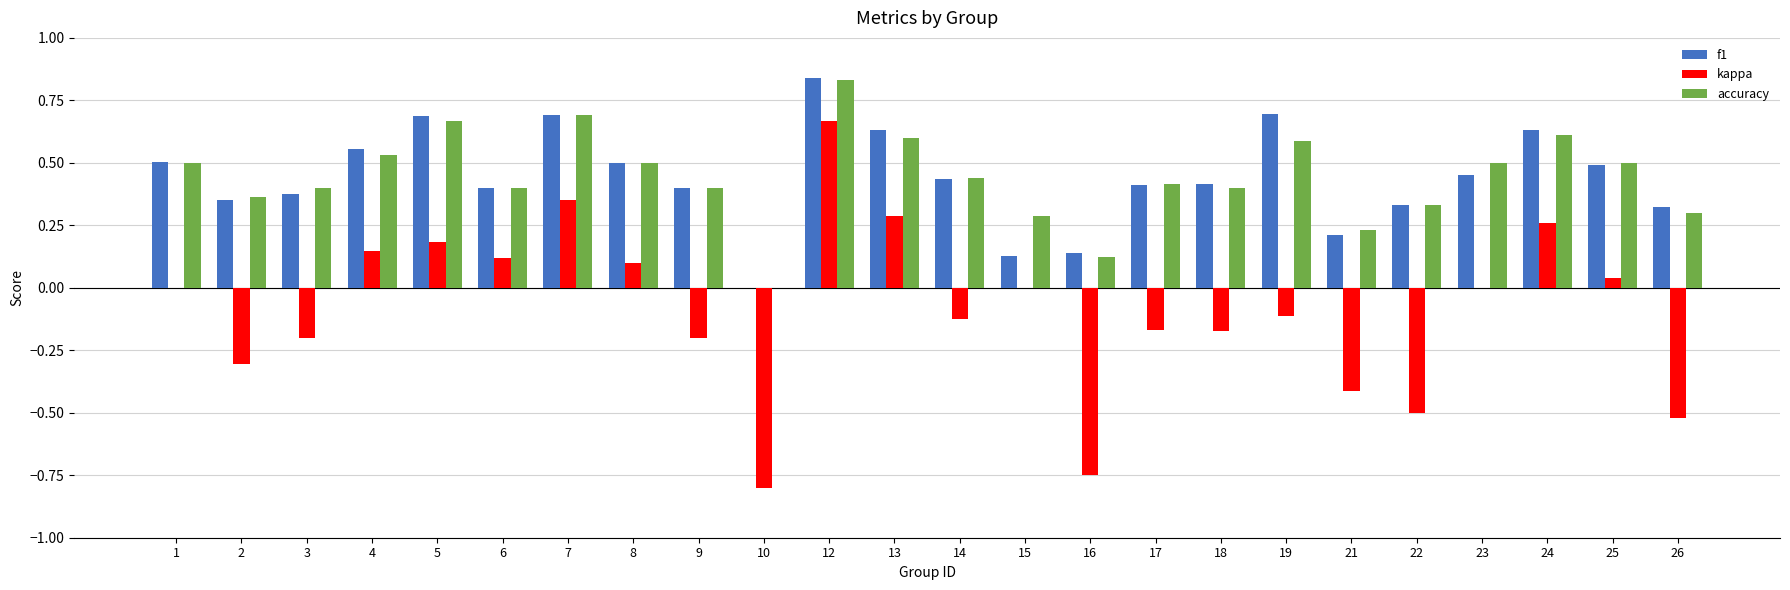

What is the sum of all f1 values?

10.6